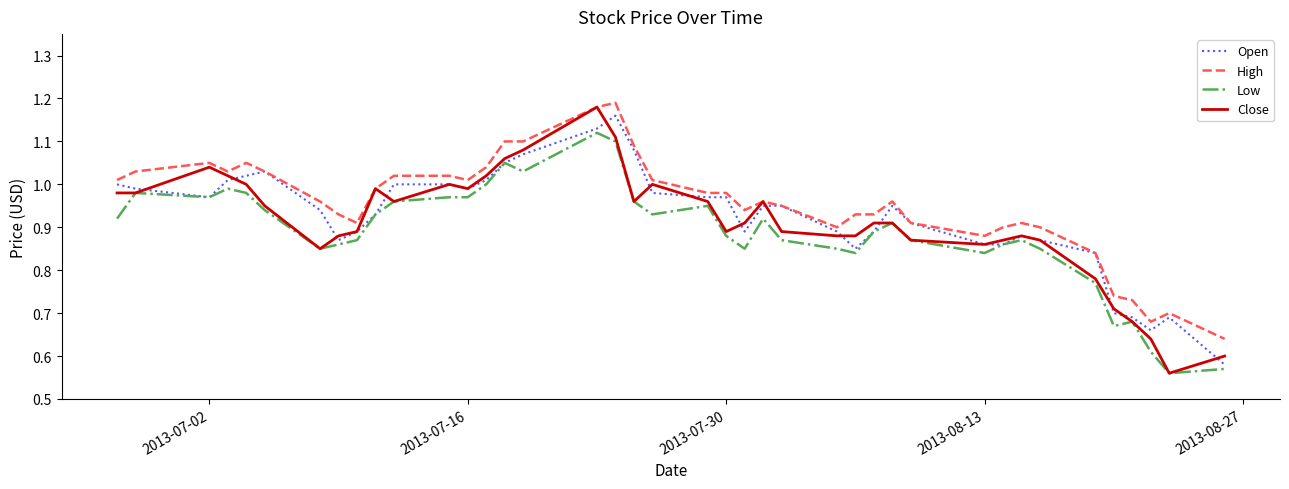

Which series has the largest range (max minus min)?

Close